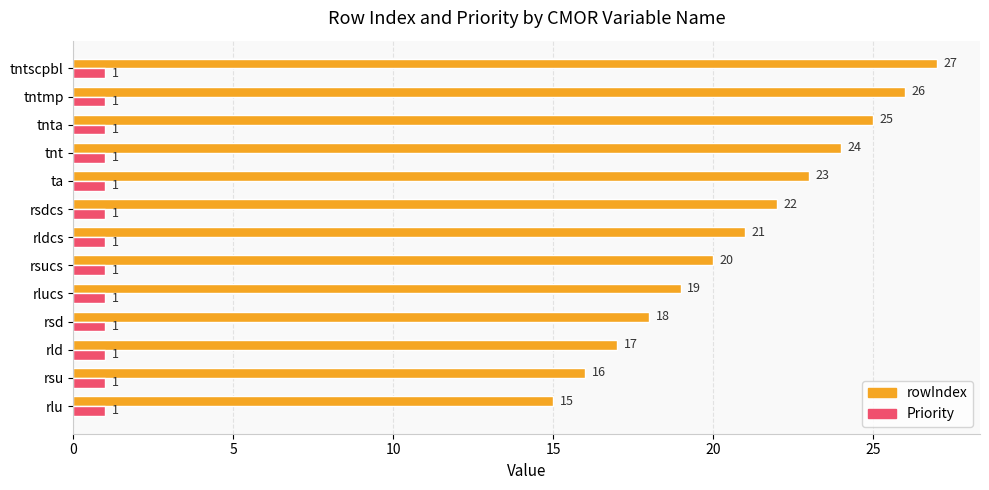

At how many categories does at least one series exceed 11?

13